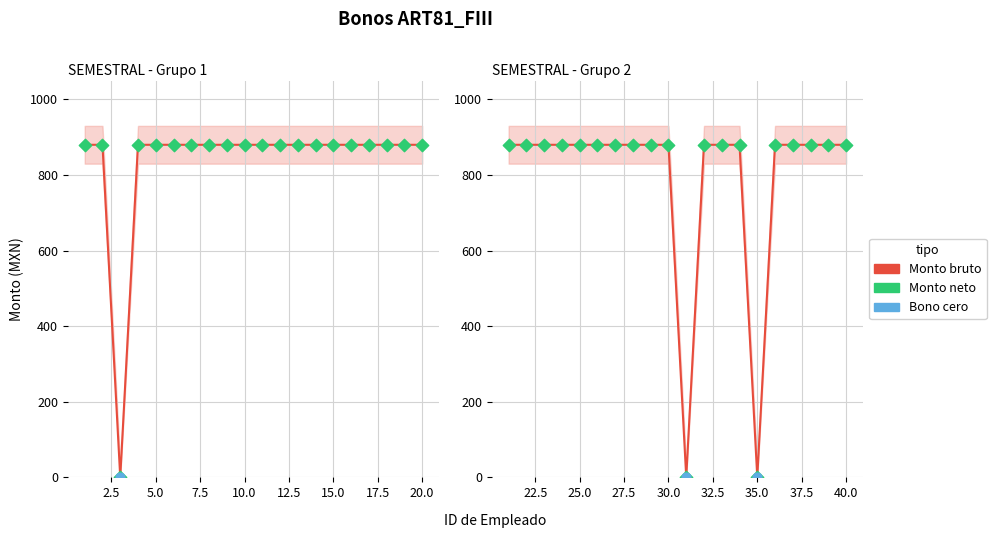

What is the total value across all series at 17?

1760